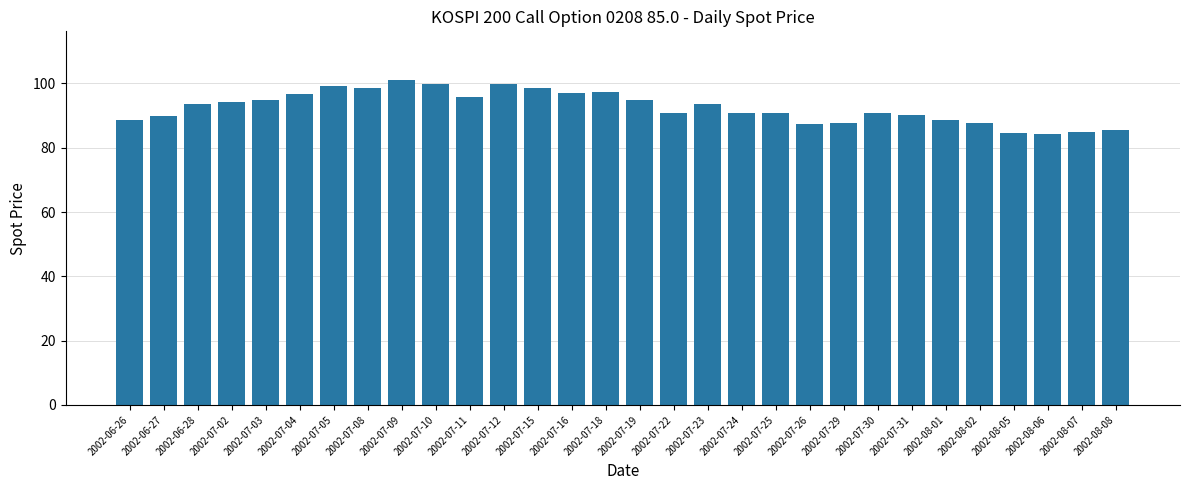

What is the label of the 7th bar from the right?

2002-07-31